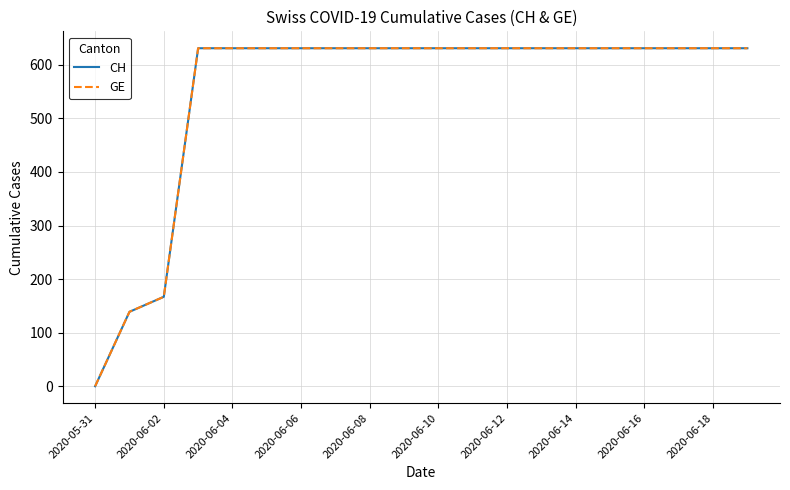

What is the sum of all GE values?

11033